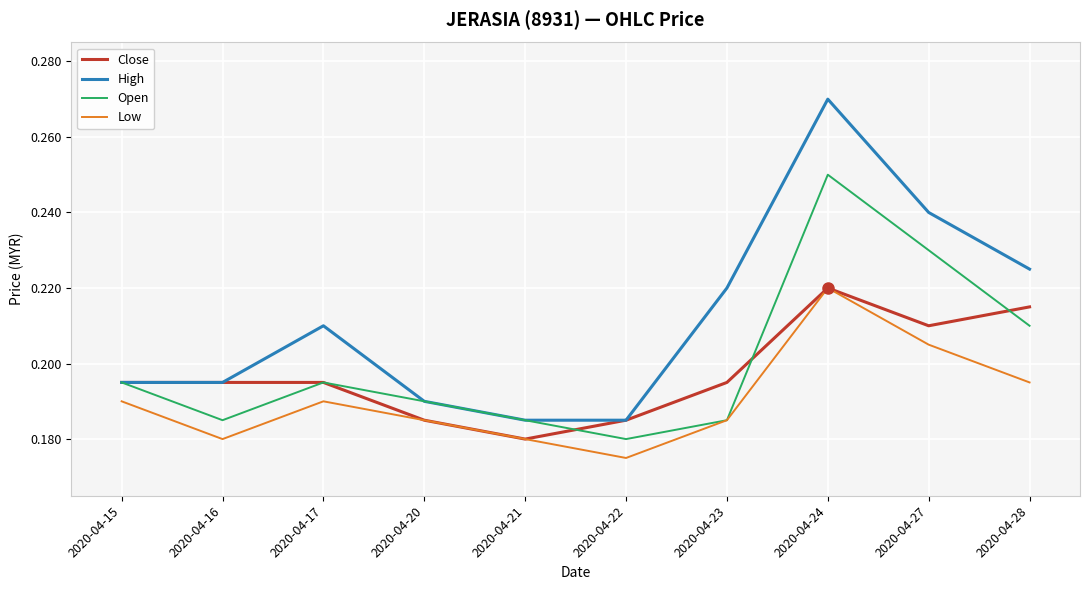

At which category does the chart reach its peak across all series?

2020-04-24